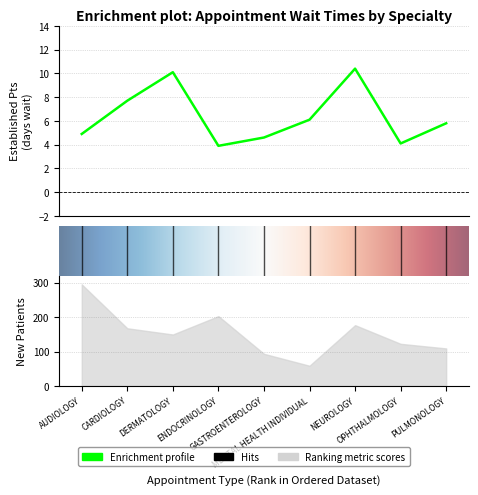

Reading left to right, what are all the values shown in this chart?

4.9	7.7	10.1	3.9	4.6	6.1	10.4	4.1	5.8